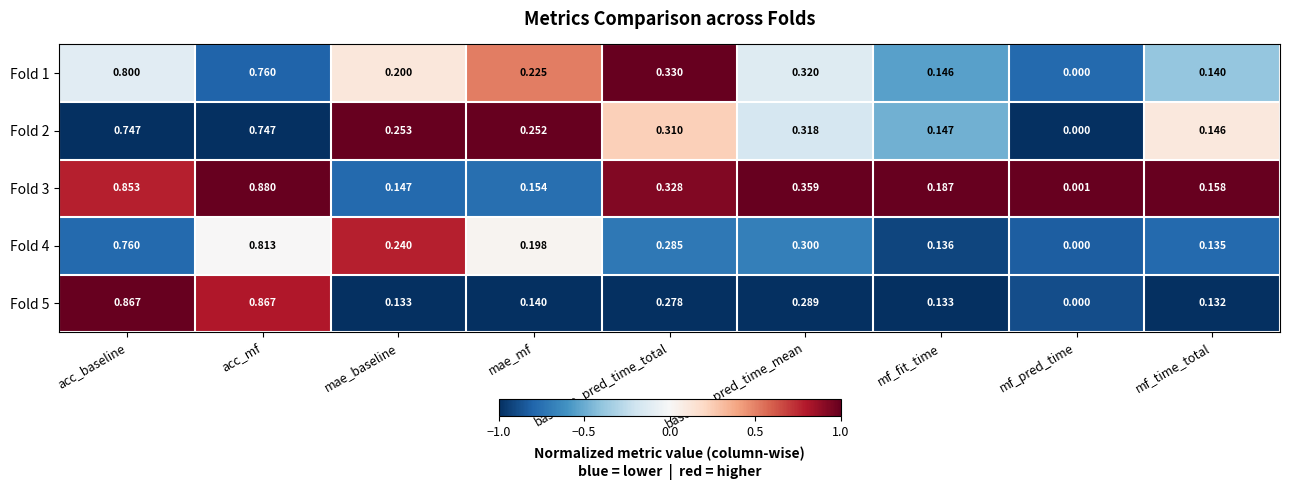

How many data points does each series have?

9